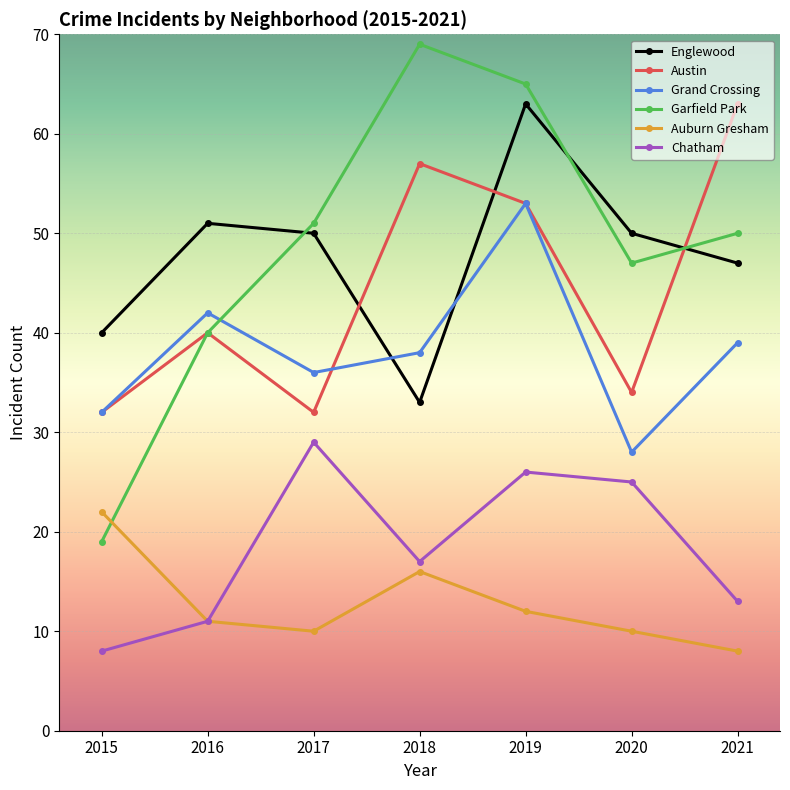

Reading left to right, extract all data points from this chart.

Englewood: 40	51	50	33	63	50	47
Austin: 32	40	32	57	53	34	63
Grand Crossing: 32	42	36	38	53	28	39
Garfield Park: 19	40	51	69	65	47	50
Auburn Gresham: 22	11	10	16	12	10	8
Chatham: 8	11	29	17	26	25	13